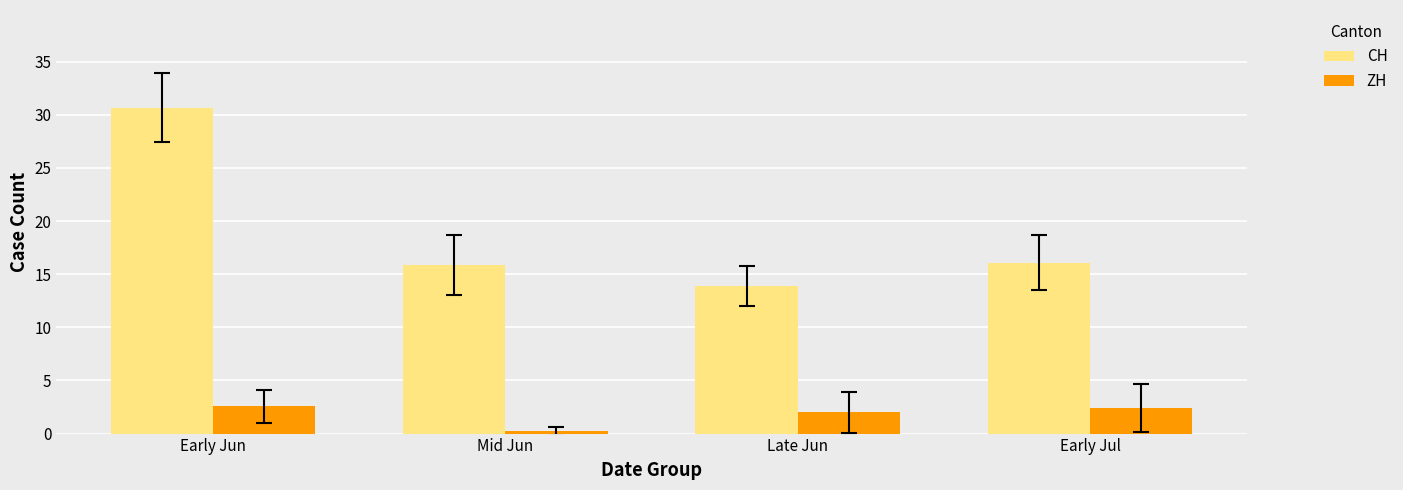

What is the total value across all series at Mid Jun?

16.1